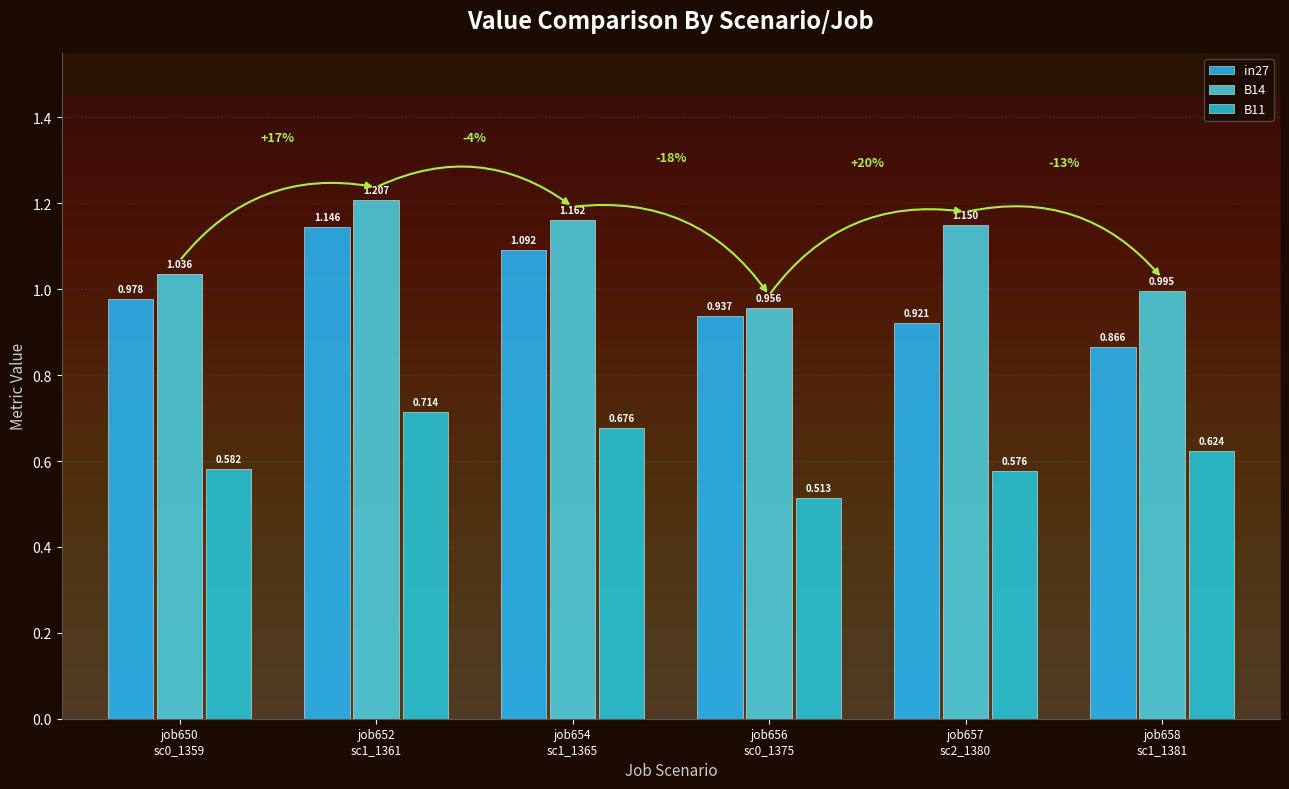

At how many categories does at least one series exceed 0?

6